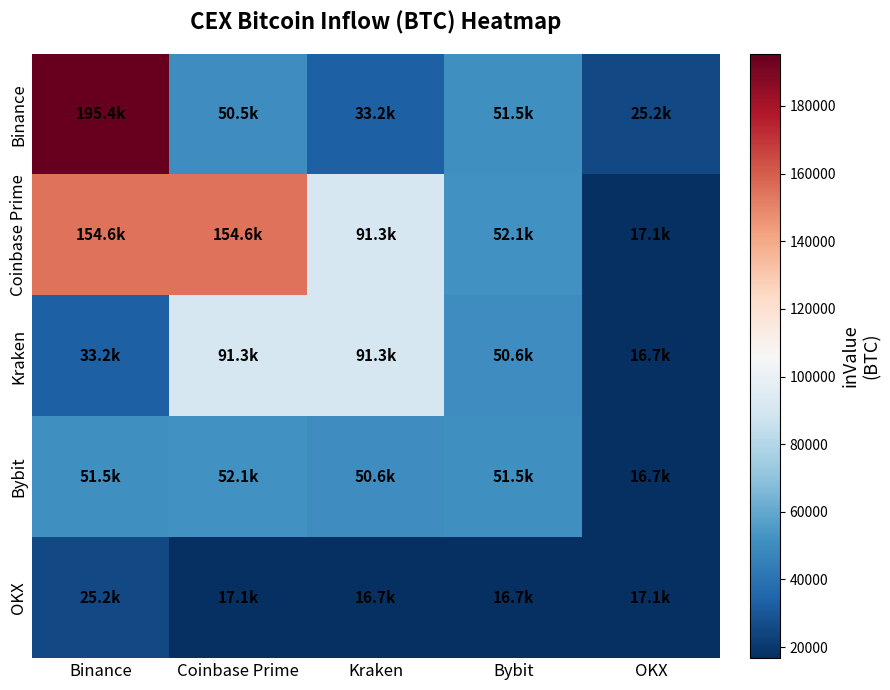

Reading right to left, transcribe all the data shown in this chart.

Binance: OKX=25217.2	Bybit=51492.4	Kraken=33177.8	Coinbase Prime=50502.4	Binance=195408.7
Coinbase Prime: OKX=17089.1	Bybit=52072.1	Kraken=91307.1	Coinbase Prime=154572.8	Binance=154572.8
Kraken: OKX=16720.0	Bybit=50559.7	Kraken=91307.1	Coinbase Prime=91307.1	Binance=33177.8
Bybit: OKX=16720.0	Bybit=51492.4	Kraken=50559.7	Coinbase Prime=52072.1	Binance=51492.4
OKX: OKX=17089.1	Bybit=16720.0	Kraken=16720.0	Coinbase Prime=17089.1	Binance=25217.2